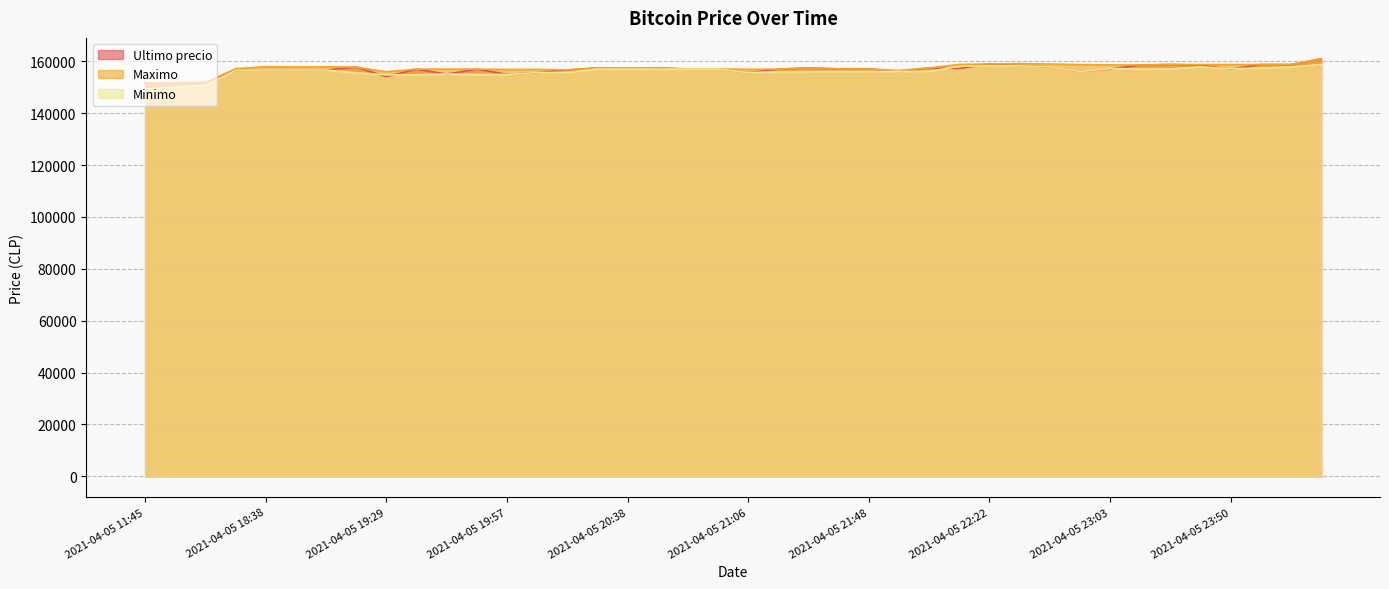

What position from the right is 2021-04-05 20:58?

21